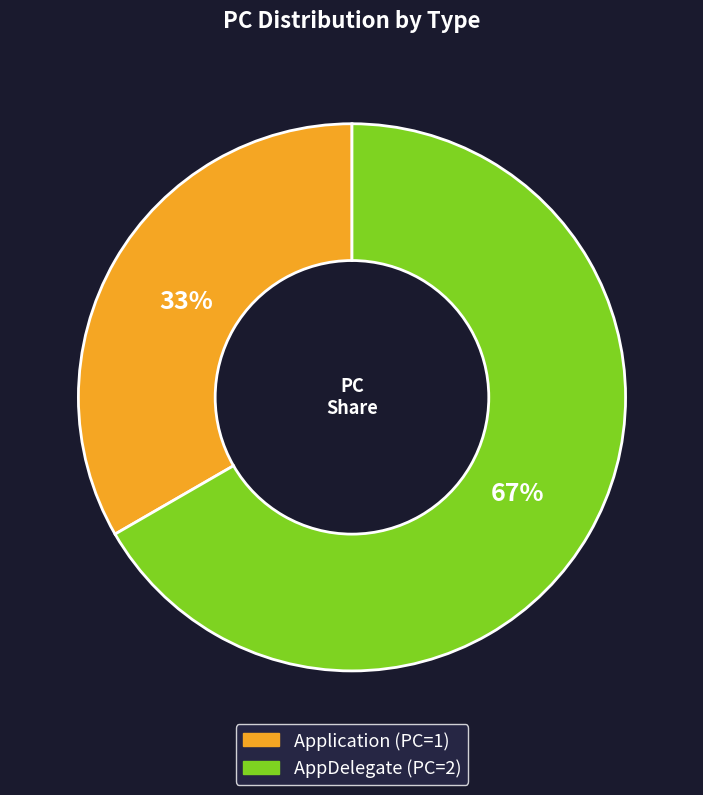

Is there any slice that represents more than half of the pie?

Yes